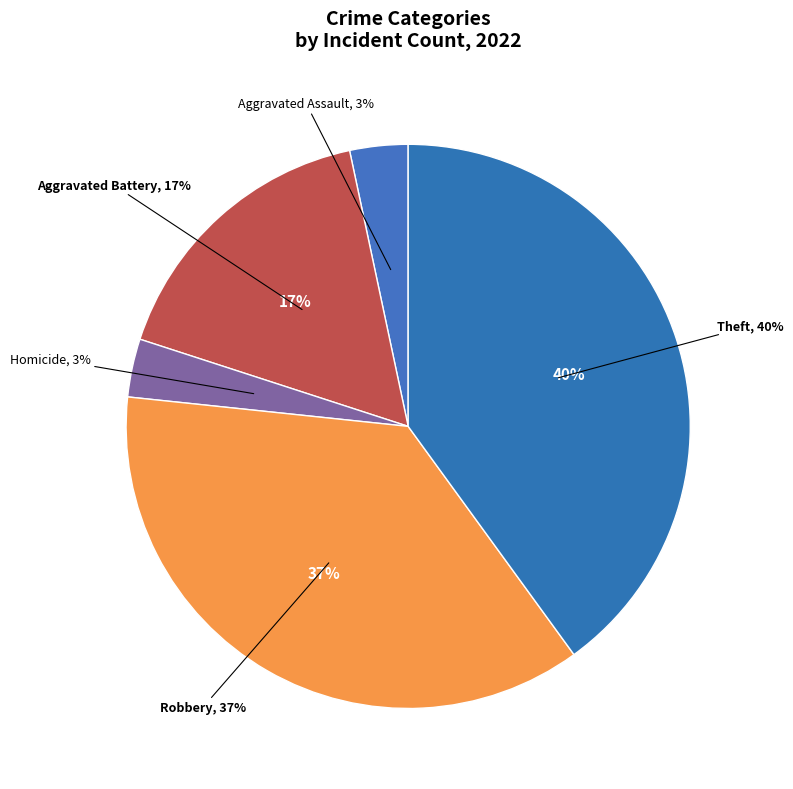

Between Robbery and Homicide, which is larger?

Robbery